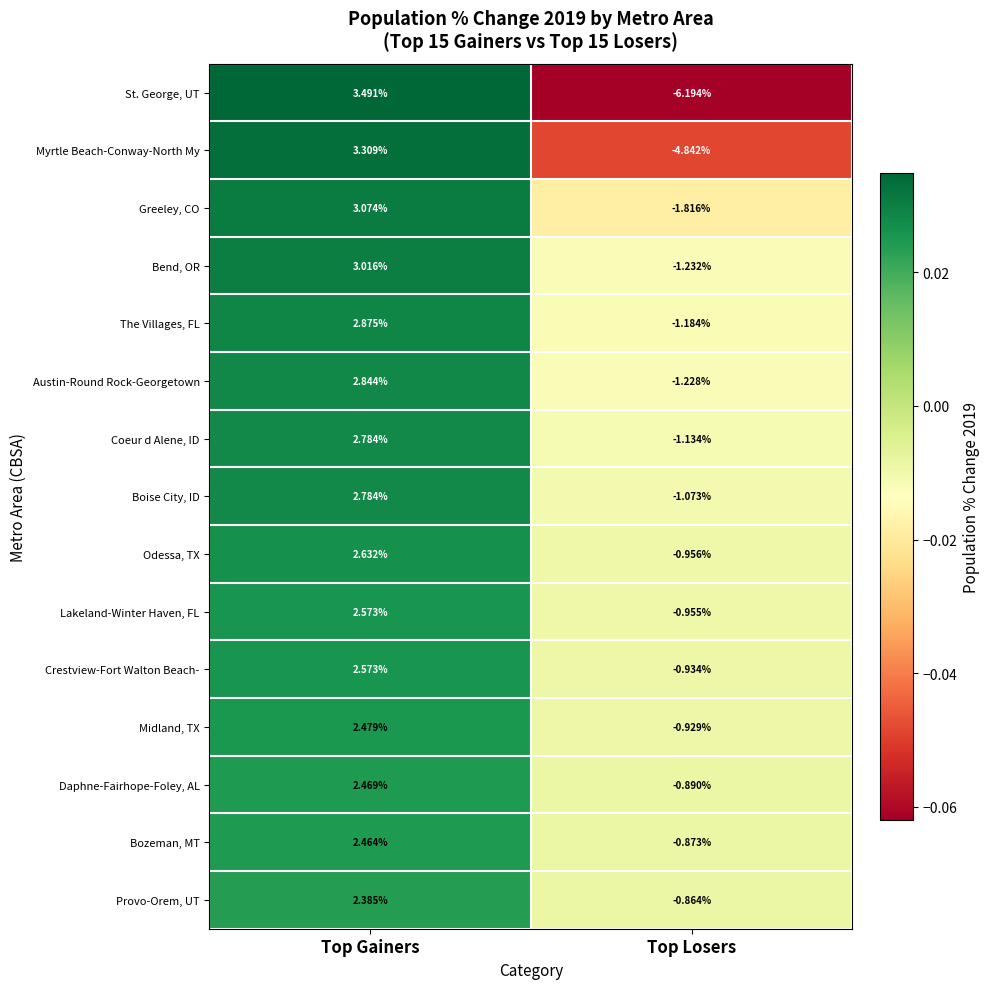

Between Top Gainers and Top Losers, which series saw the biggest shift?

St. George, UT